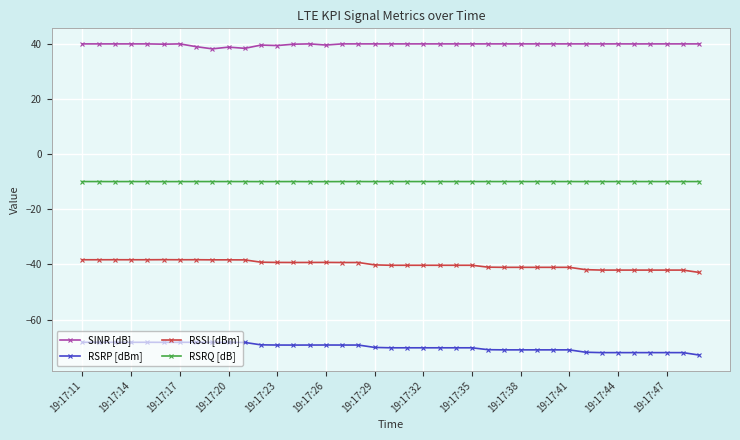

Which series has the largest total across all categories?

SINR [dB]